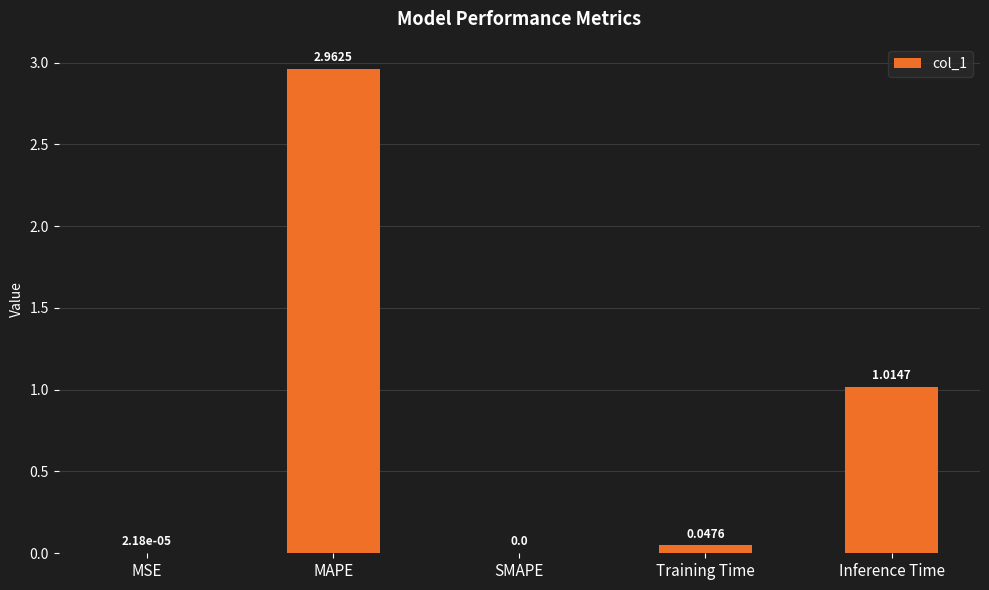

Is it true that the value at Training Time is 0.0?

True